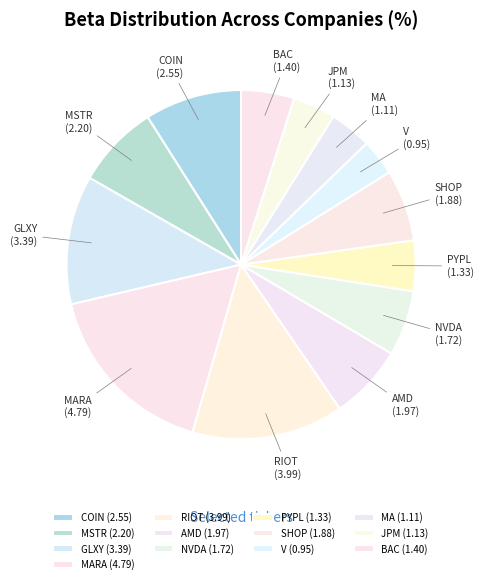

Is there a majority slice in this chart?

No